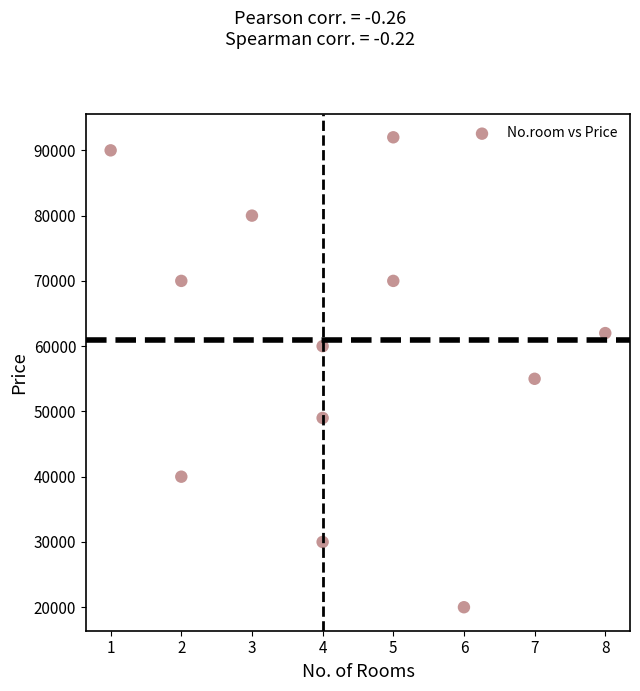

What is the average Y value?

59833